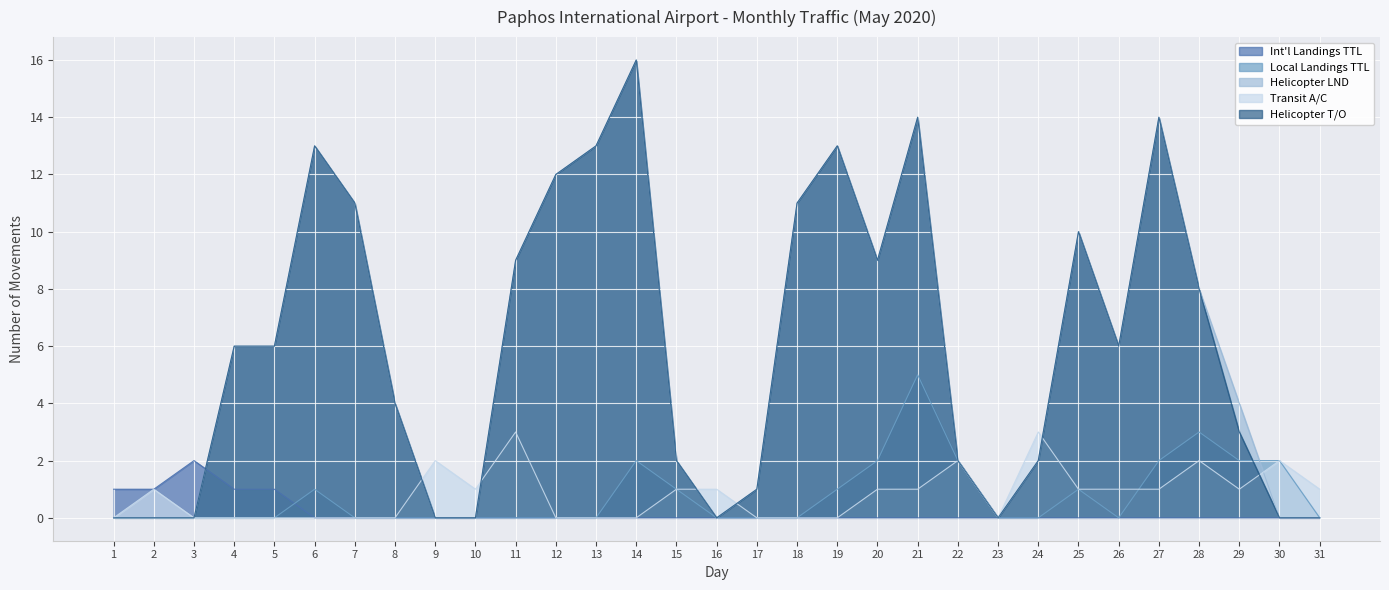

Between 26 and 12, which is larger?

26